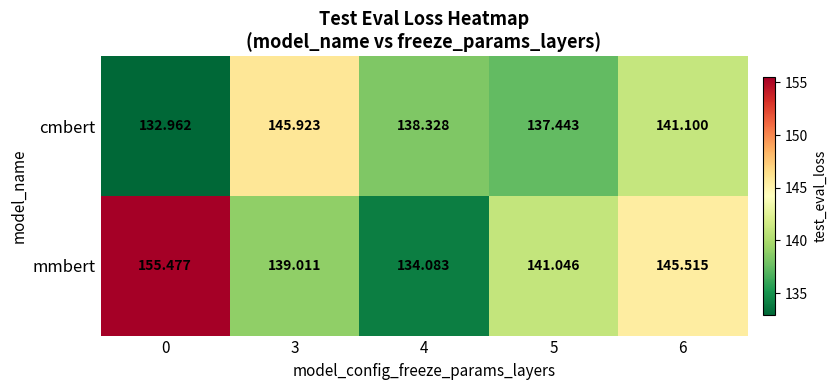

Which series has the largest total across all categories?

mmbert